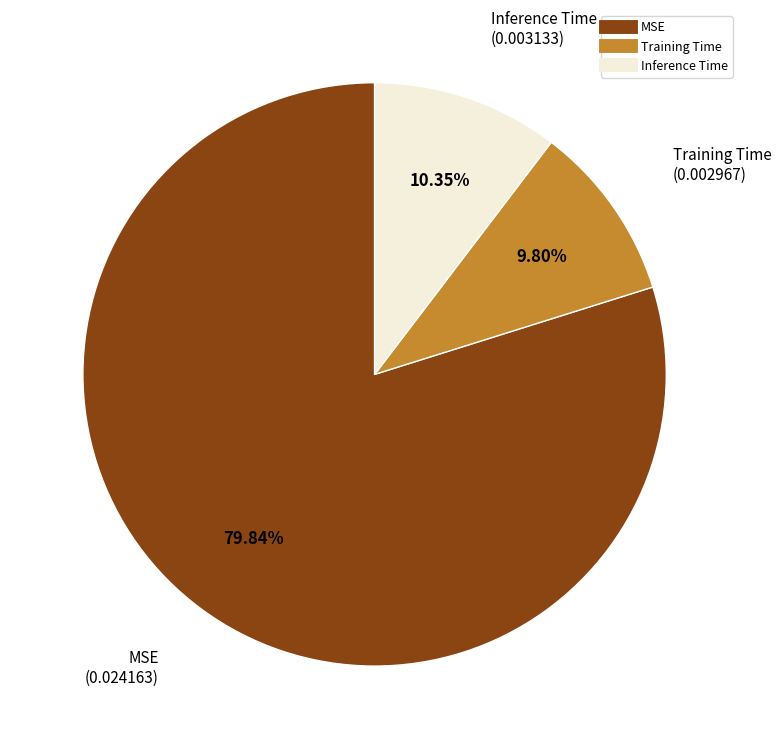

Which category accounts for the majority?

MSE